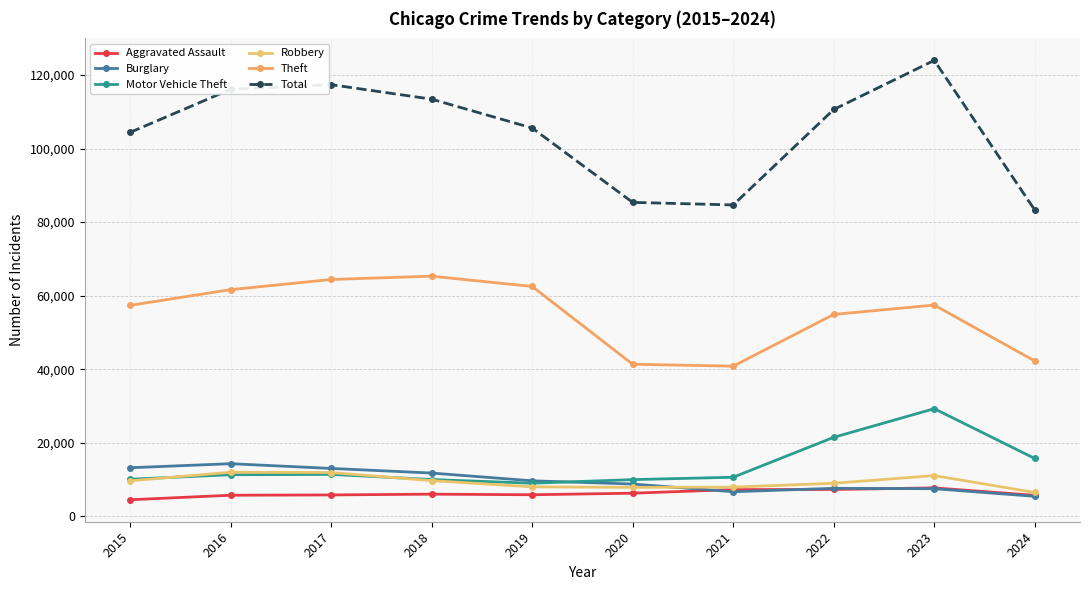

How many series are shown in this chart?

6